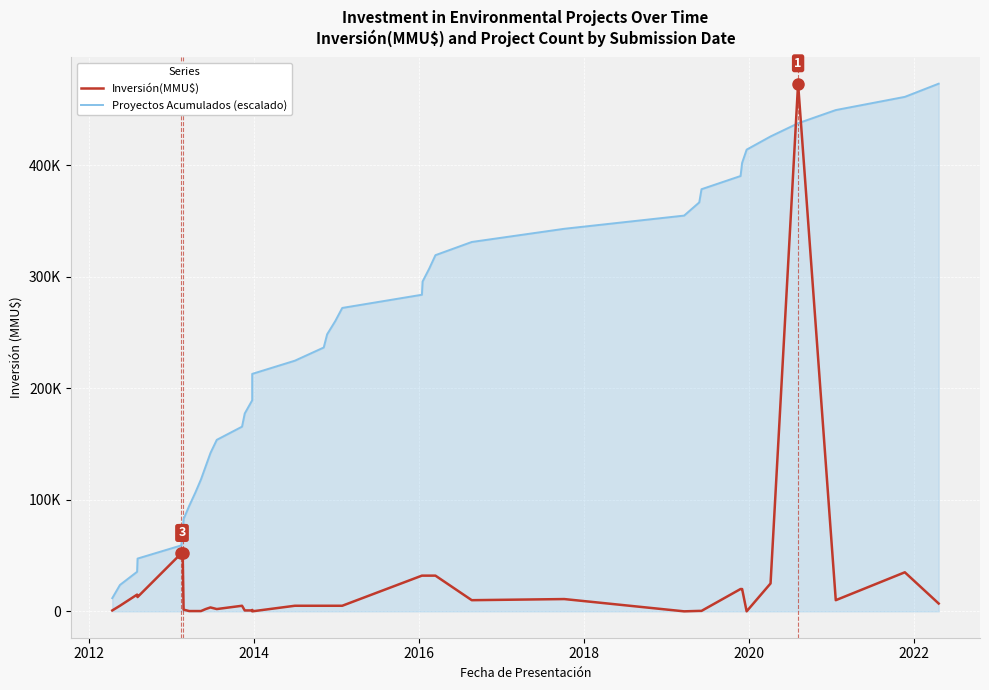

How many positive values does the Inversión(MMU$) series have?

37